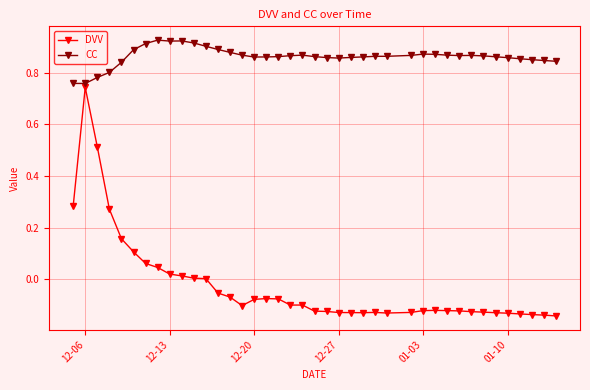

List the series in order of their peak value, highest first.

CC, DVV